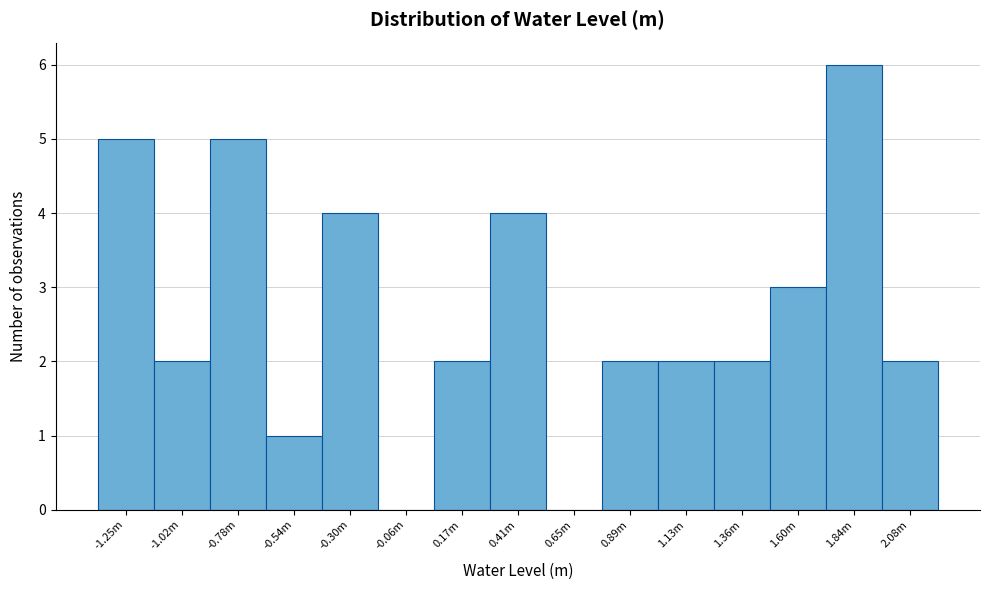

Reading right to left, list all the values displayed in this chart.

2.08m=2	1.84m=6	1.60m=3	1.36m=2	1.13m=2	0.89m=2	0.65m=0	0.41m=4	0.17m=2	-0.06m=0	-0.30m=4	-0.54m=1	-0.78m=5	-1.02m=2	-1.25m=5